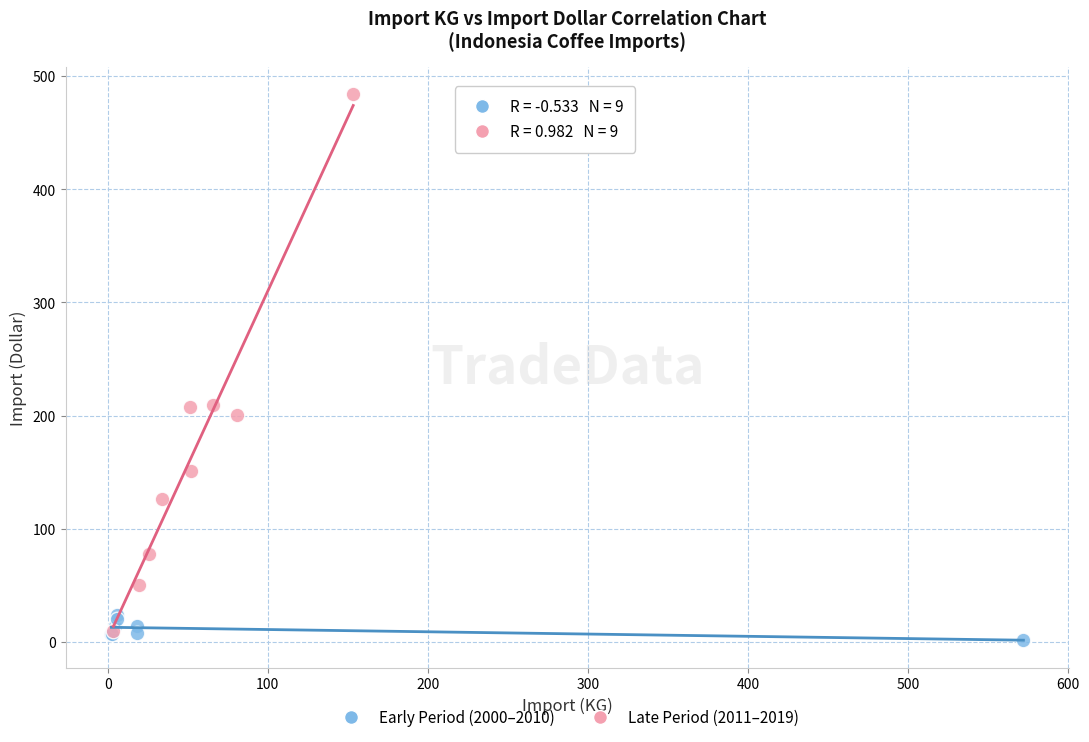

Which series has the largest Y range (max minus min)?

Late Period (2011–2019)